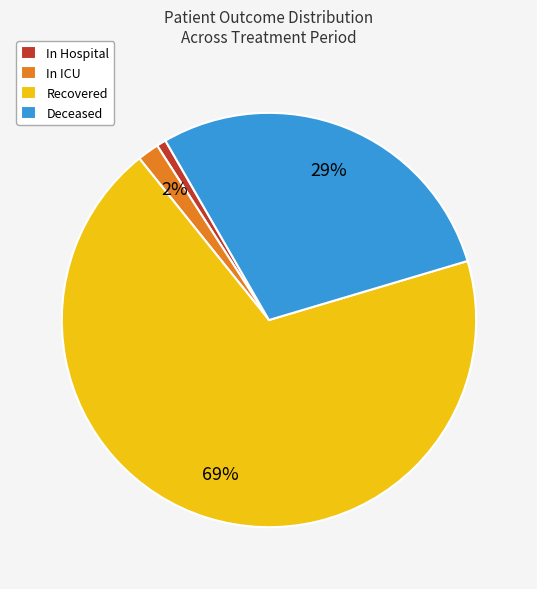

Is the sum of In Hospital and Deceased greater than half?

No